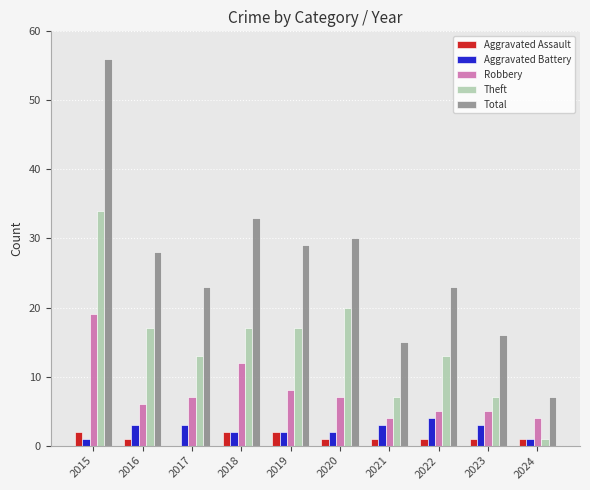

What are all the series names shown in the legend?

Aggravated Assault, Aggravated Battery, Robbery, Theft, Total